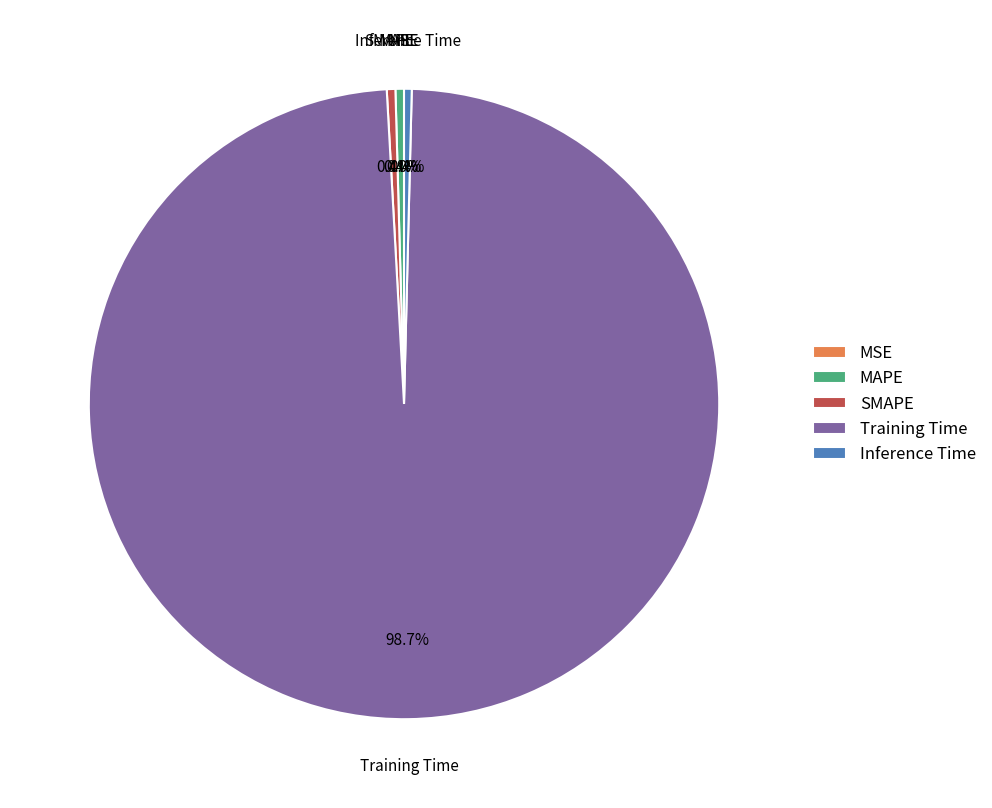

Is it true that Training Time is 99% of the pie?

True